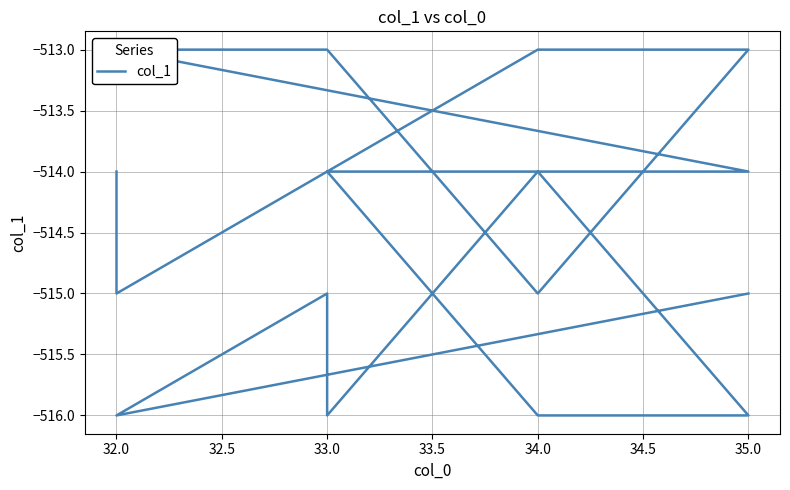

At which label is the value closest to -514?

34.0